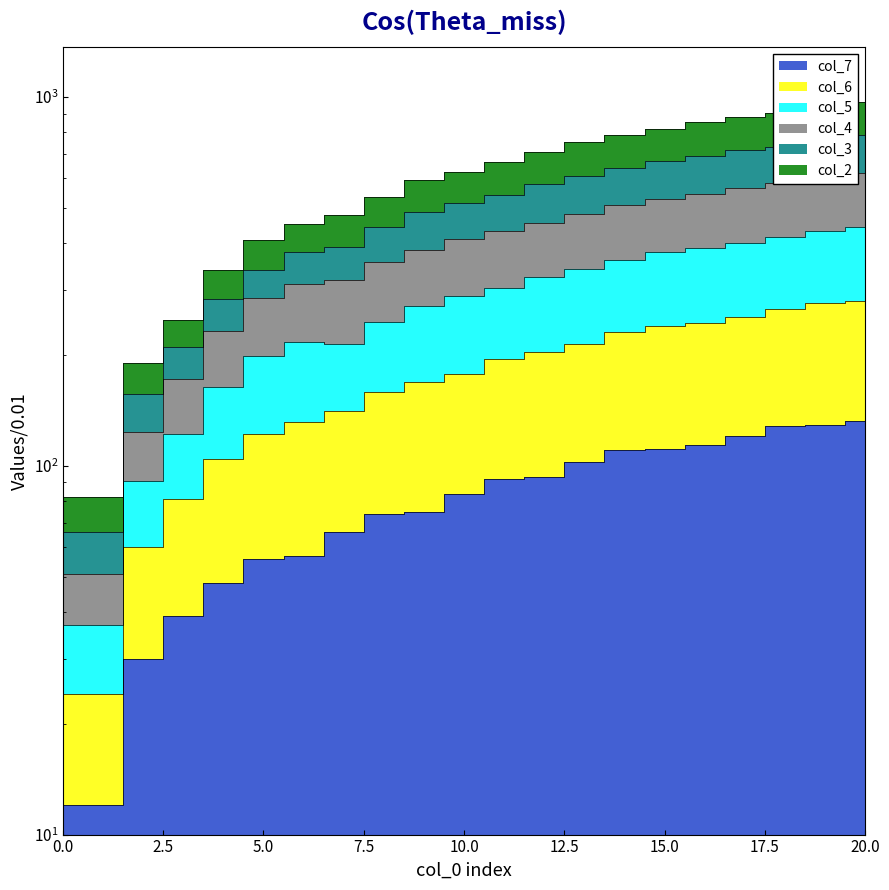

True or false: col_6 and col_3 intersect in this chart.

False